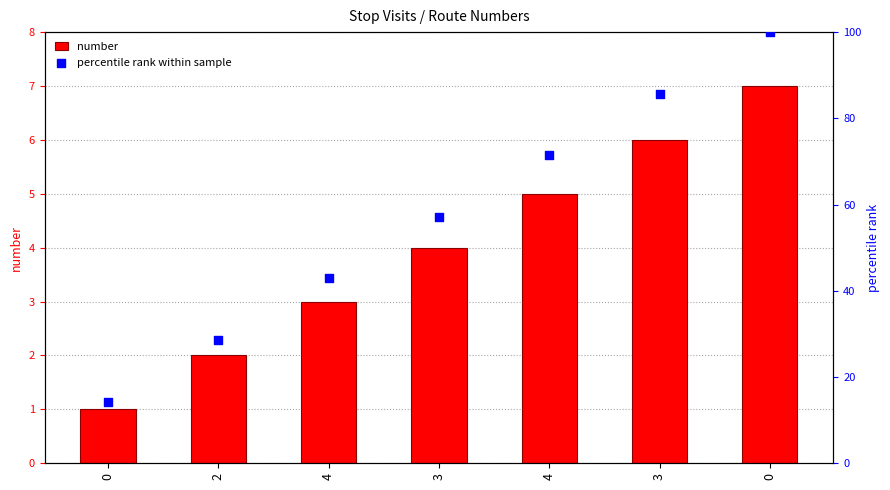

Is the value of number at 0 greater than the value of percentile rank within sample at 4?

No